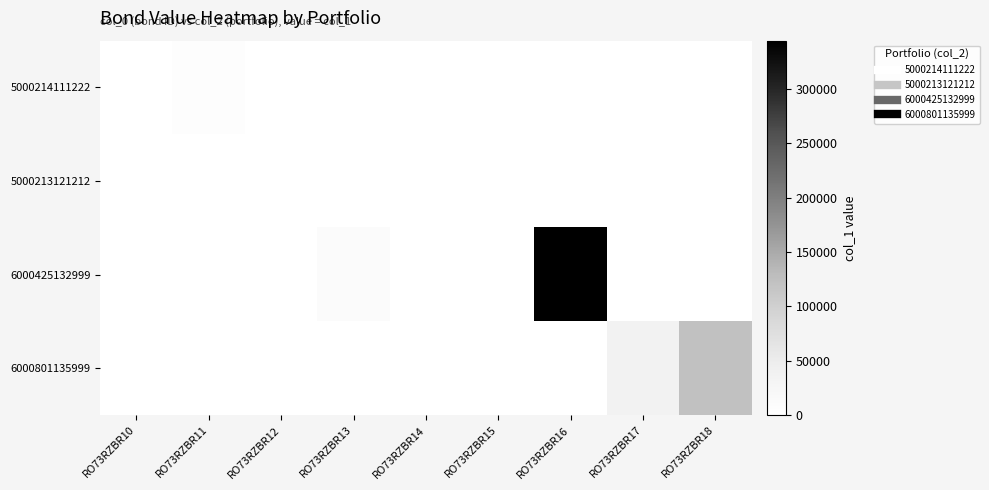

How many categories are shown in the chart?

9